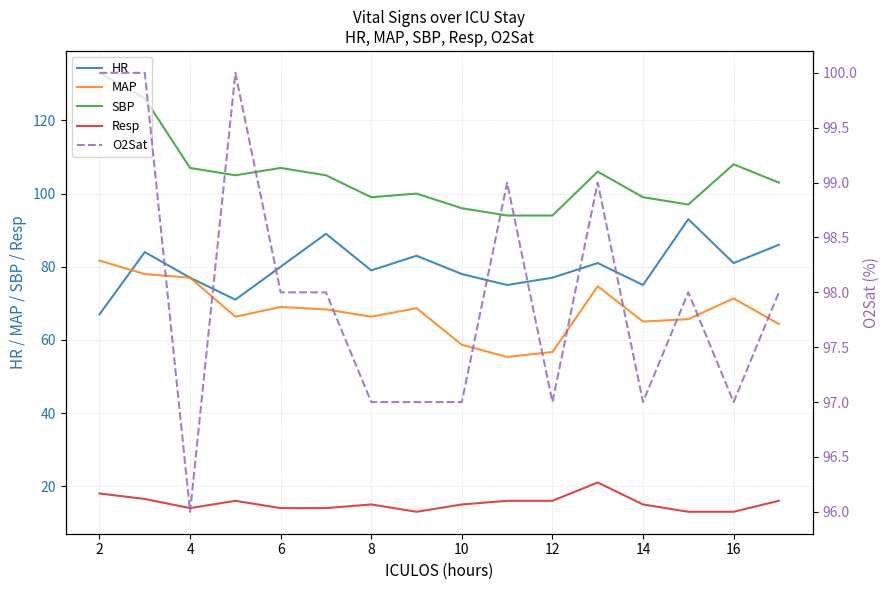

True or false: SBP has more than 2 interior local peaks.

True